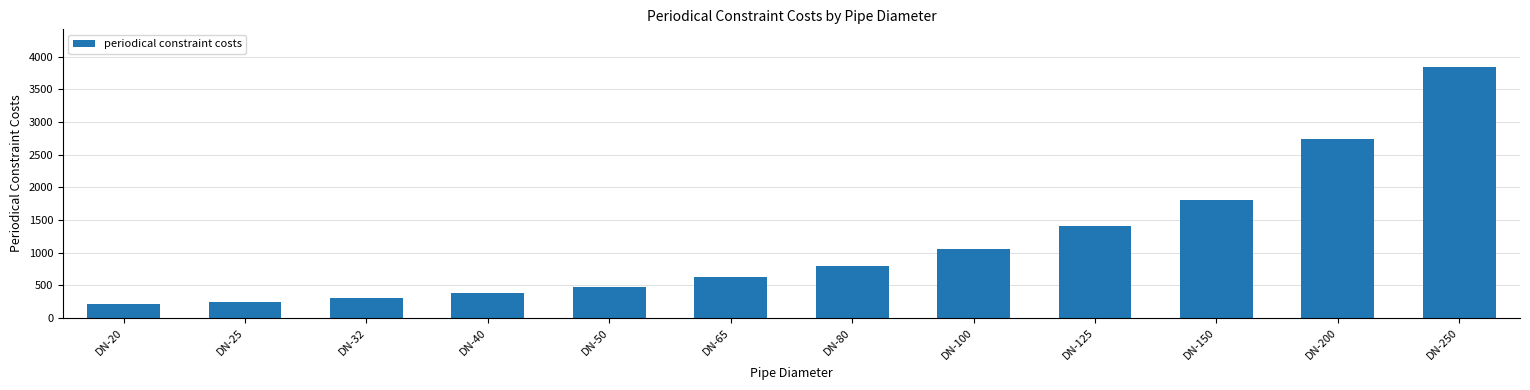

Reading left to right, what are all the values shown in this chart?

204.0	244.0	304.0	376.0	472.0	629.0	801.0	1056.0	1412.0	1812.0	2742.0	3844.0